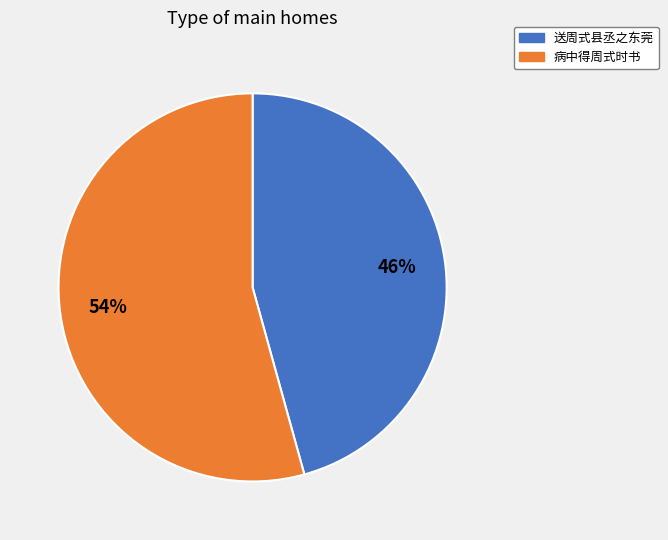

Is the sum of 病中得周式时书 and 送周式县丞之东莞 greater than half?

Yes